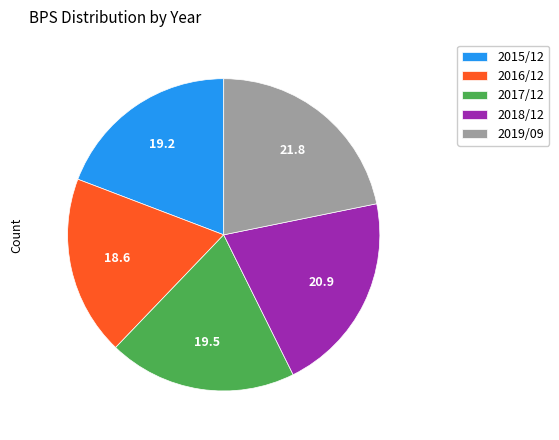

Do 2018/12 and 2016/12 together represent more than half of the pie?

No